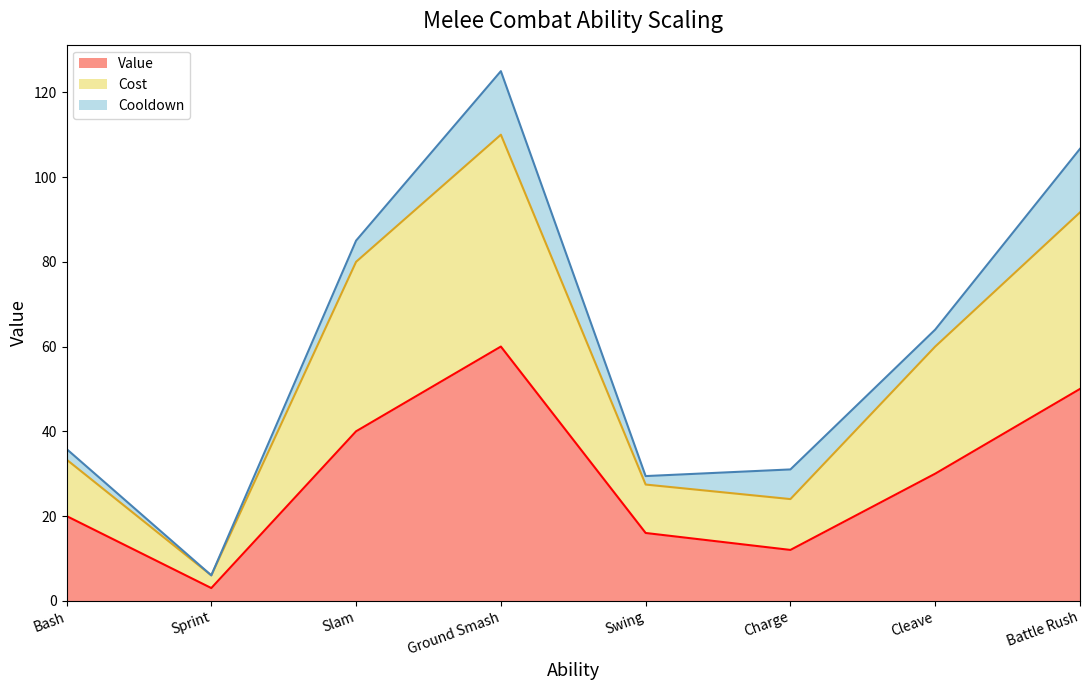

Which category has the lowest value across all series?

Sprint